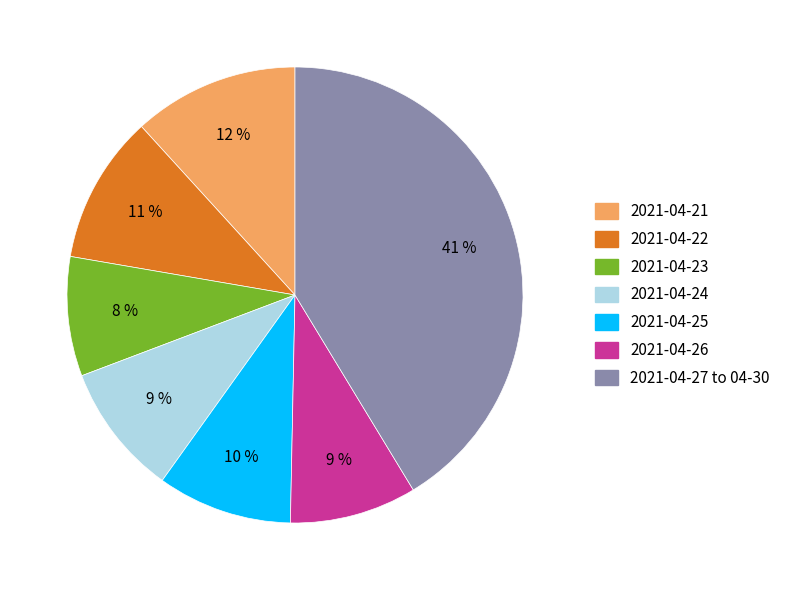

Is there any slice that represents more than half of the pie?

No